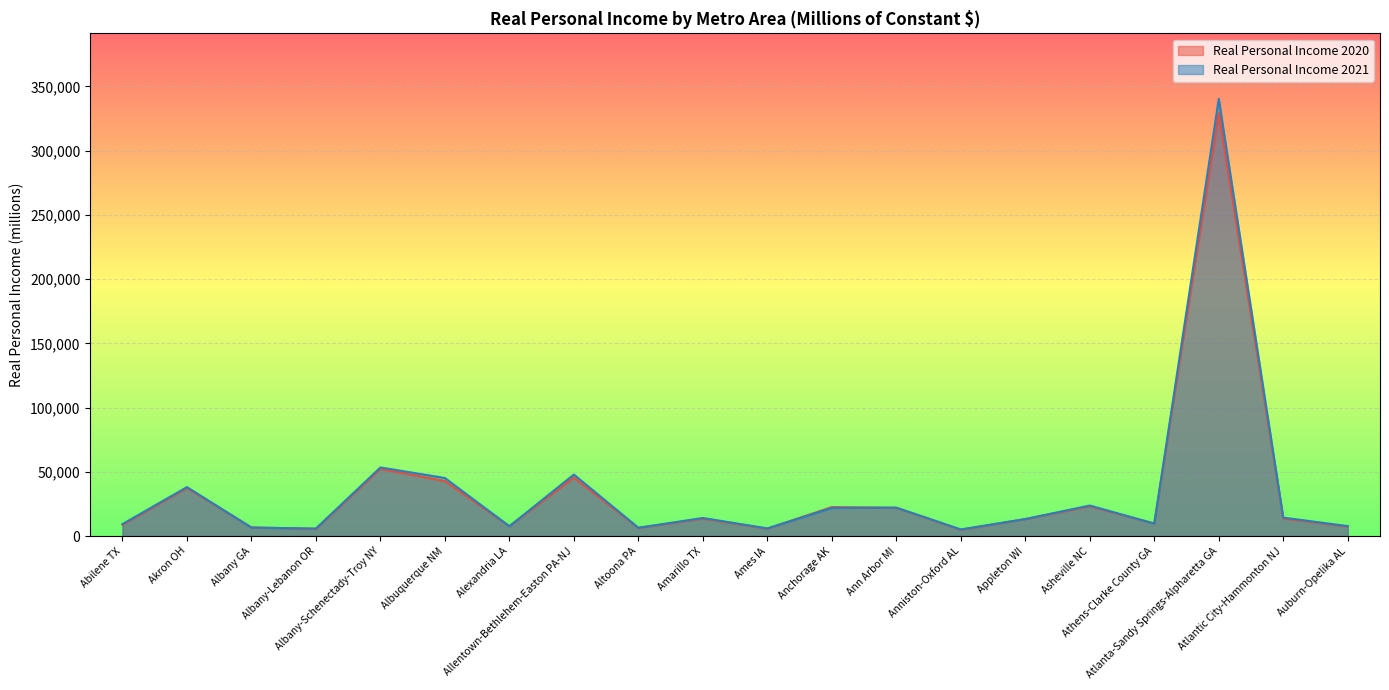

How many interior local valleys does the Real Personal Income 2021 series have?

6